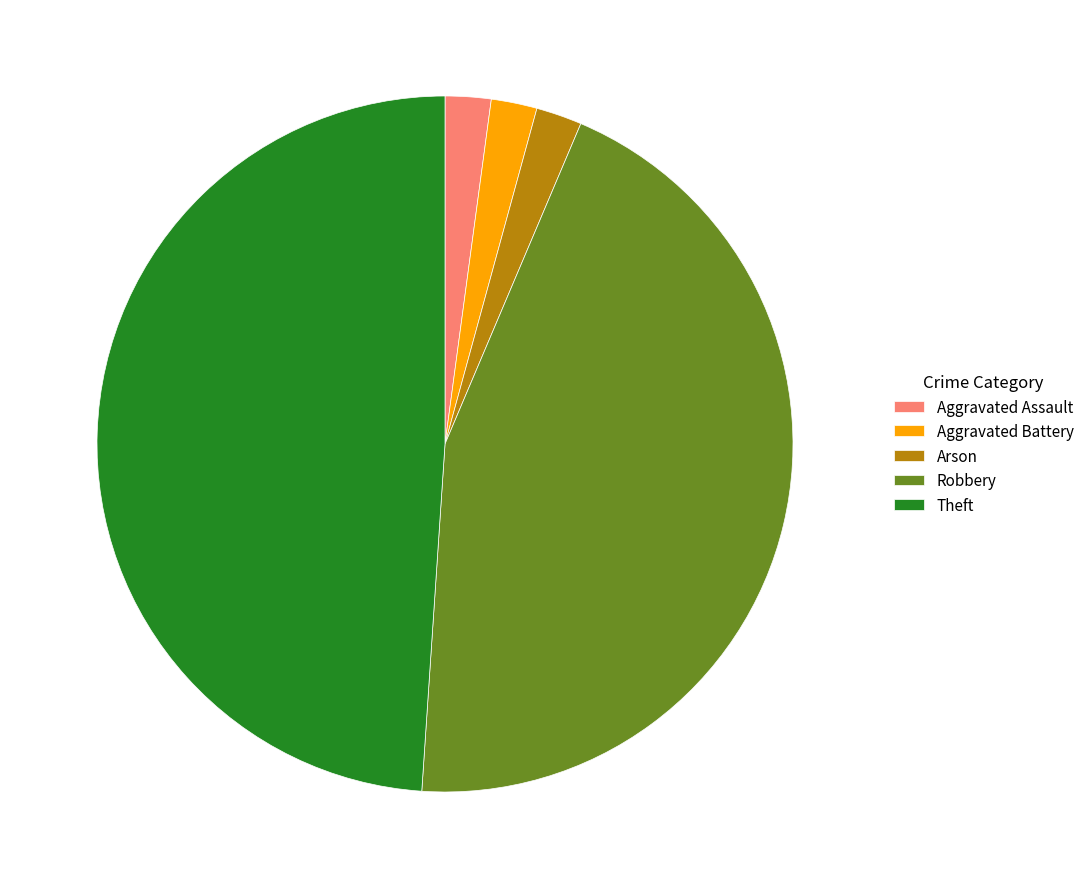

True or false: Aggravated Assault accounts for 16% of the total.

False